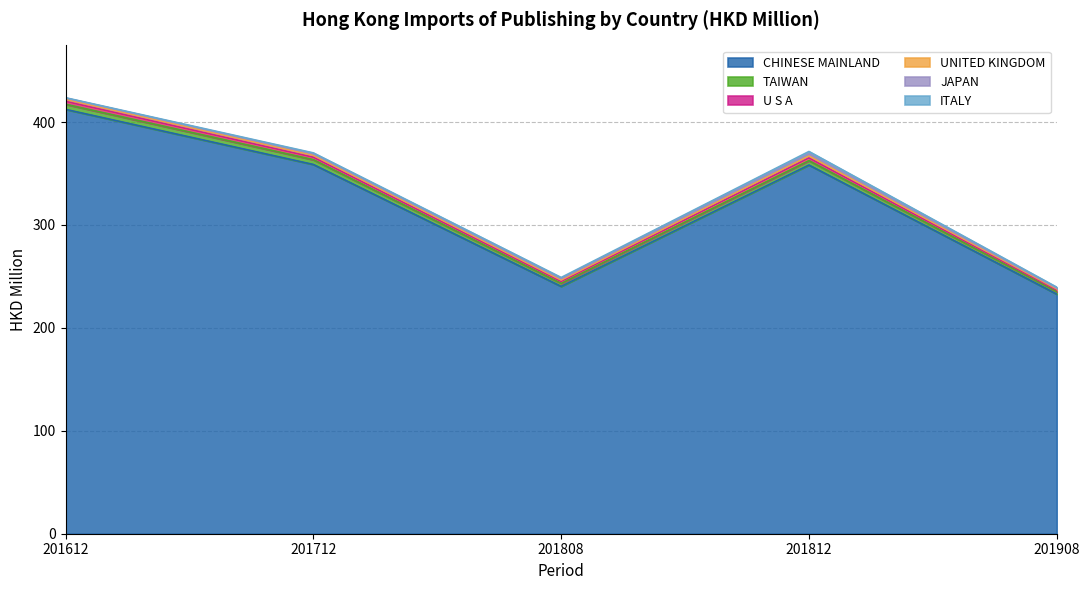

Between 201612 and 201712, which is larger?

201612